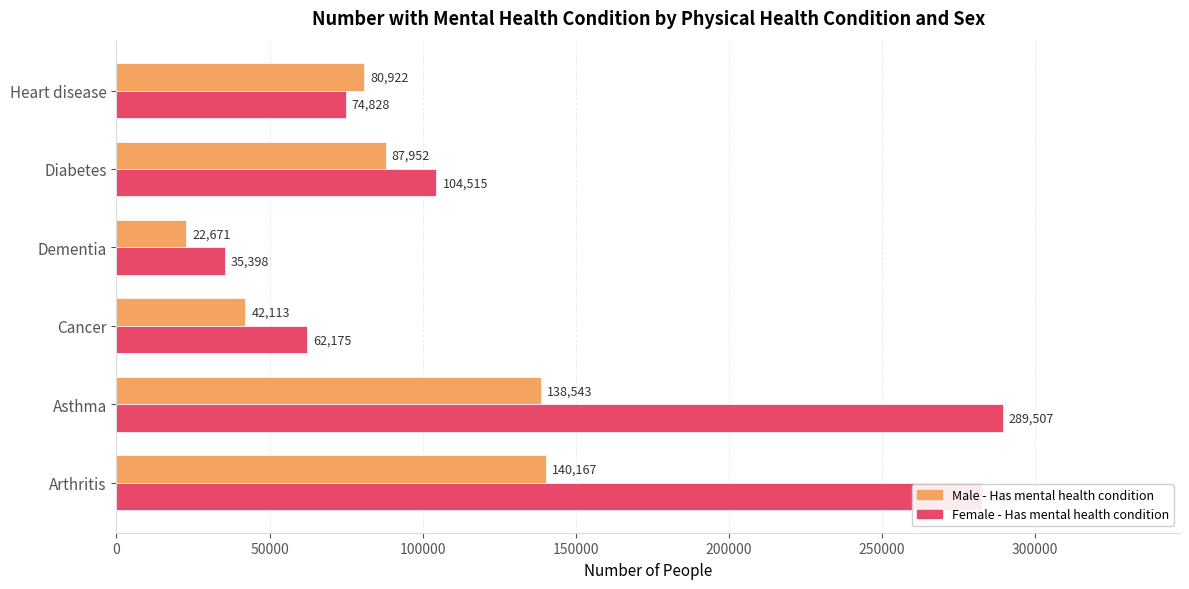

What is the difference between the second highest and minimum values in the Female - Has mental health condition series?

247416